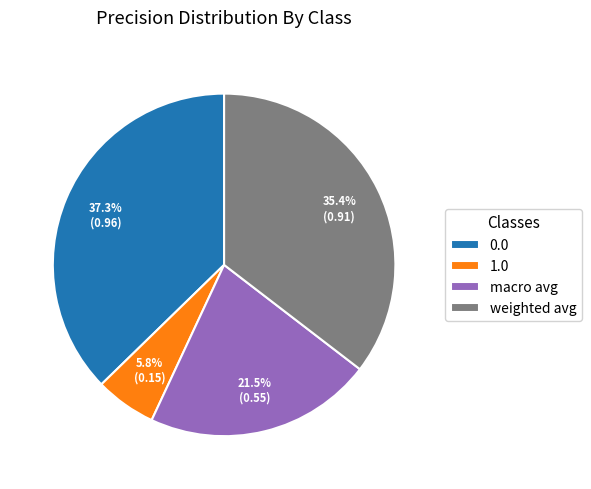

The weighted avg slice represents 22% of the pie. True or false?

False